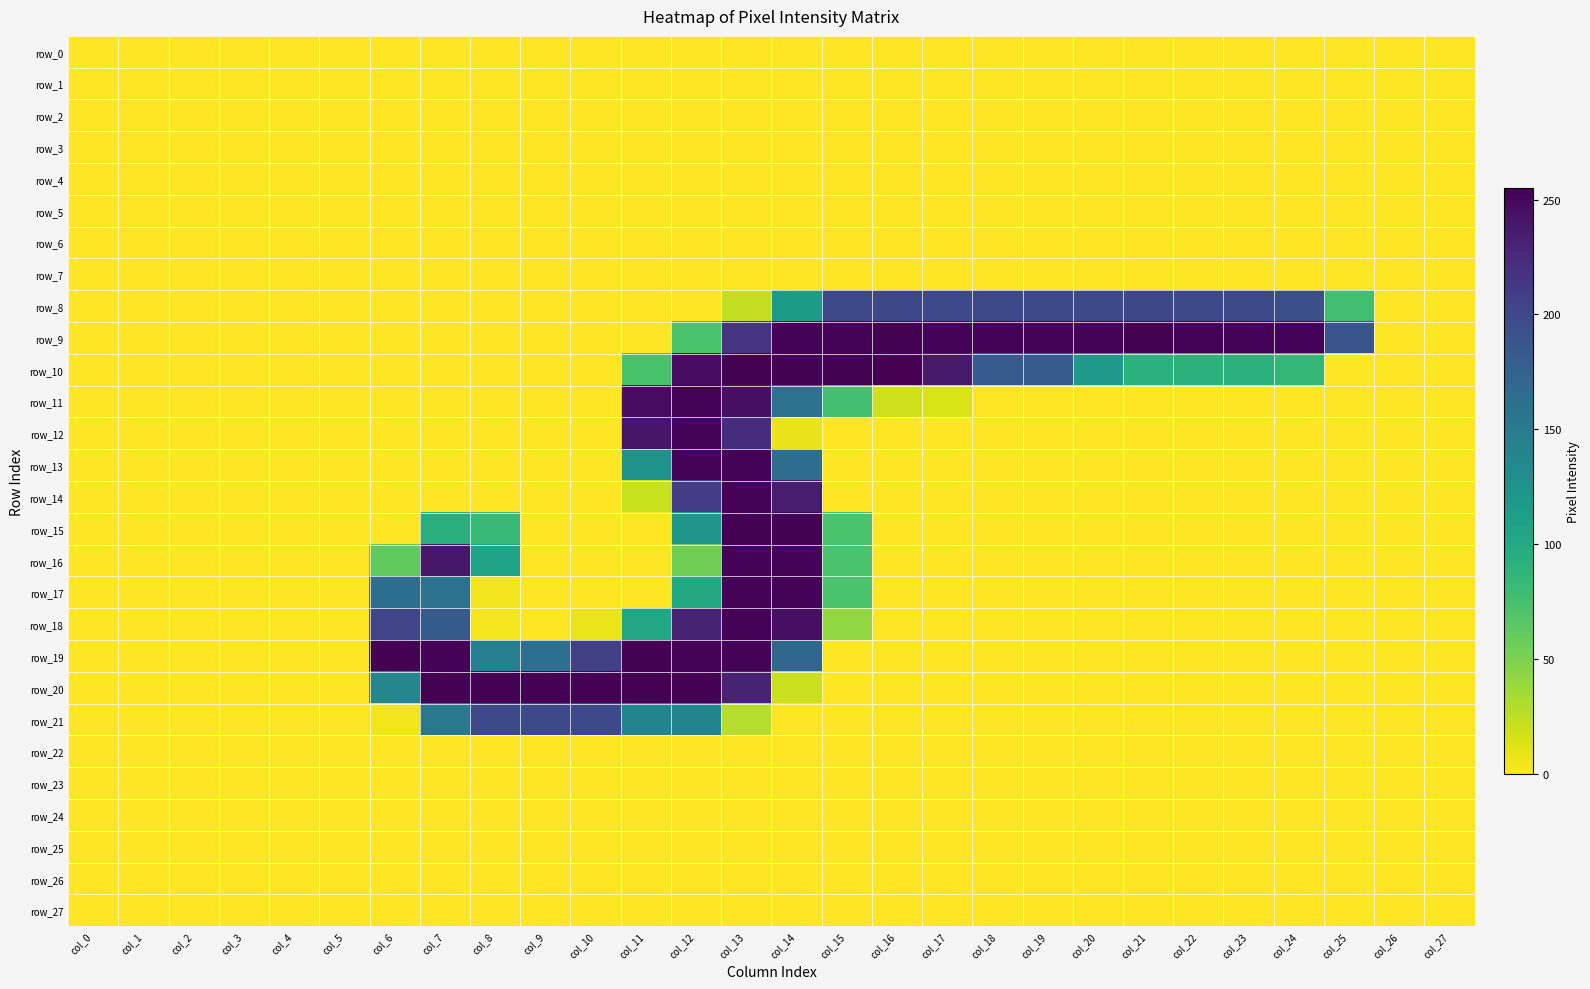

Reading right to left, what are all the values shown in this chart?

row_0: 0	0	0	0	0	0	0	0	0	0	0	0	0	0	0	0	0	0	0	0	0	0	0	0	0	0	0	0
row_1: 0	0	0	0	0	0	0	0	0	0	0	0	0	0	0	0	0	0	0	0	0	0	0	0	0	0	0	0
row_2: 0	0	0	0	0	0	0	0	0	0	0	0	0	0	0	0	0	0	0	0	0	0	0	0	0	0	0	0
row_3: 0	0	0	0	0	0	0	0	0	0	0	0	0	0	0	0	0	0	0	0	0	0	0	0	0	0	0	0
row_4: 0	0	0	0	0	0	0	0	0	0	0	0	0	0	0	0	0	0	0	0	0	0	0	0	0	0	0	0
row_5: 0	0	0	0	0	0	0	0	0	0	0	0	0	0	0	0	0	0	0	0	0	0	0	0	0	0	0	0
row_6: 0	0	0	0	0	0	0	0	0	0	0	0	0	0	0	0	0	0	0	0	0	0	0	0	0	0	0	0
row_7: 0	0	0	0	0	0	0	0	0	0	0	0	0	0	0	0	0	0	0	0	0	0	0	0	0	0	0	0
row_8: 0	0	77	193	199	199	200	199	199	199	199	200	199	116	23	0	0	0	0	0	0	0	0	0	0	0	0	0
row_9: 0	0	188	253	253	253	254	253	253	253	253	254	253	253	217	72	0	0	0	0	0	0	0	0	0	0	0	0
row_10: 0	0	0	85	91	91	92	117	181	181	238	255	254	254	254	247	73	0	0	0	0	0	0	0	0	0	0	0
row_11: 0	0	0	0	0	0	0	0	0	0	14	18	76	159	245	253	247	0	0	0	0	0	0	0	0	0	0	0
row_12: 0	0	0	0	0	0	0	0	0	0	0	0	0	8	222	253	241	0	0	0	0	0	0	0	0	0	0	0
row_13: 0	0	0	0	0	0	0	0	0	0	0	0	0	164	253	253	125	0	0	0	0	0	0	0	0	0	0	0
row_14: 0	0	0	0	0	0	0	0	0	0	0	0	0	235	253	208	21	0	0	0	0	0	0	0	0	0	0	0
row_15: 0	0	0	0	0	0	0	0	0	0	0	0	72	254	254	120	0	0	0	82	94	0	0	0	0	0	0	0
row_16: 0	0	0	0	0	0	0	0	0	0	0	0	72	253	253	55	0	0	0	107	239	62	0	0	0	0	0	0
row_17: 0	0	0	0	0	0	0	0	0	0	0	0	72	253	253	100	0	0	0	5	160	163	0	0	0	0	0	0
row_18: 0	0	0	0	0	0	0	0	0	0	0	0	41	245	253	230	103	7	0	3	183	202	0	0	0	0	0	0
row_19: 0	0	0	0	0	0	0	0	0	0	0	0	0	169	253	253	254	207	162	145	253	254	0	0	0	0	0	0
row_20: 0	0	0	0	0	0	0	0	0	0	0	0	0	20	230	254	255	254	254	254	254	137	0	0	0	0	0	0
row_21: 0	0	0	0	0	0	0	0	0	0	0	0	0	0	28	140	140	198	198	198	153	5	0	0	0	0	0	0
row_22: 0	0	0	0	0	0	0	0	0	0	0	0	0	0	0	0	0	0	0	0	0	0	0	0	0	0	0	0
row_23: 0	0	0	0	0	0	0	0	0	0	0	0	0	0	0	0	0	0	0	0	0	0	0	0	0	0	0	0
row_24: 0	0	0	0	0	0	0	0	0	0	0	0	0	0	0	0	0	0	0	0	0	0	0	0	0	0	0	0
row_25: 0	0	0	0	0	0	0	0	0	0	0	0	0	0	0	0	0	0	0	0	0	0	0	0	0	0	0	0
row_26: 0	0	0	0	0	0	0	0	0	0	0	0	0	0	0	0	0	0	0	0	0	0	0	0	0	0	0	0
row_27: 0	0	0	0	0	0	0	0	0	0	0	0	0	0	0	0	0	0	0	0	0	0	0	0	0	0	0	0